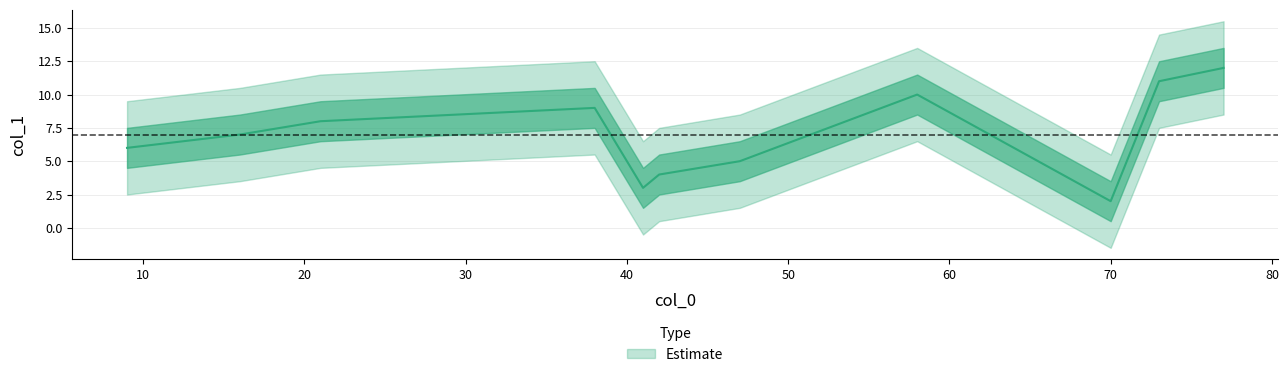

What is the greatest value displayed?

12